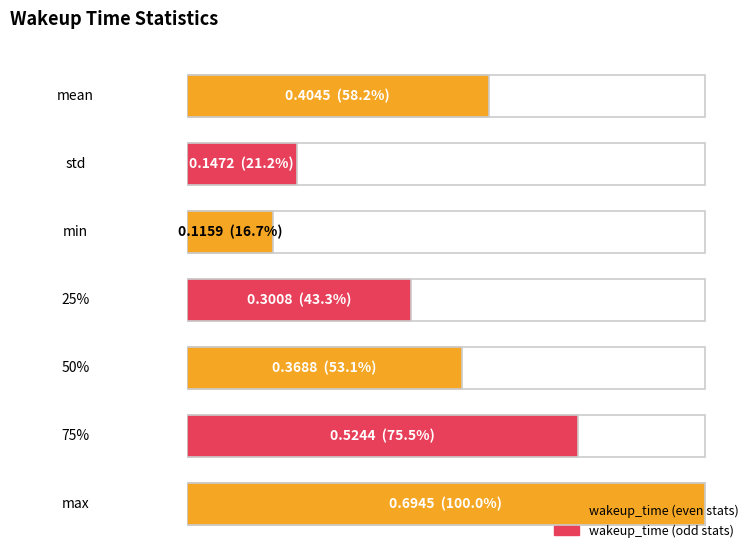

Reading left to right, extract all data points from this chart.

mean=0.4	std=0.1	min=0.1	25%=0.3	50%=0.4	75%=0.5	max=0.7